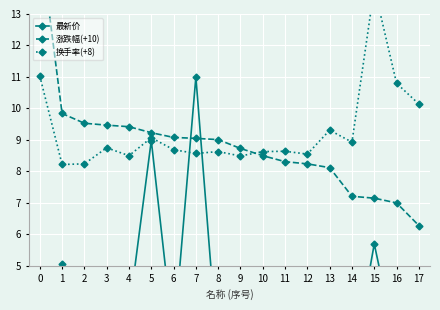

Which series has the largest total across all categories?

换手率(+8)